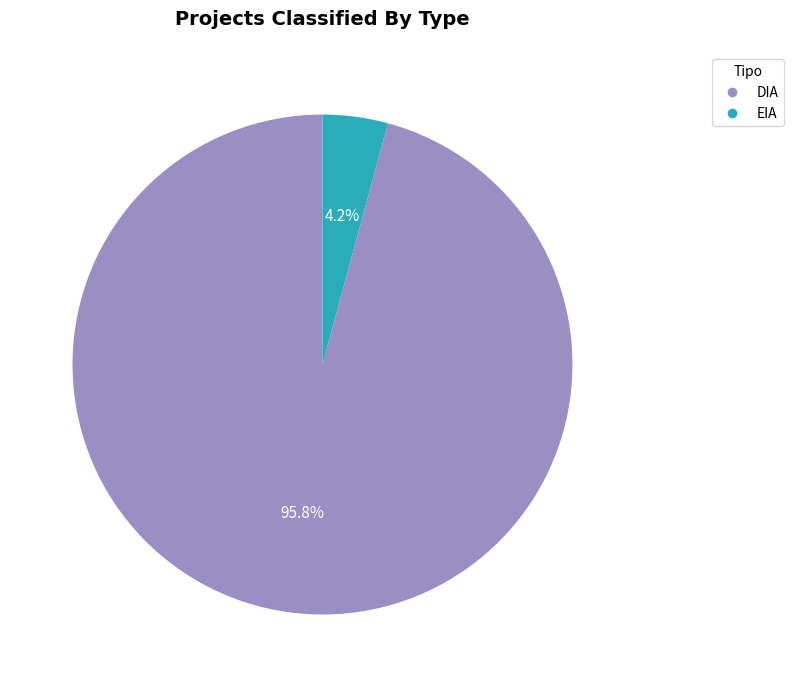

Is there any slice that represents more than half of the pie?

Yes